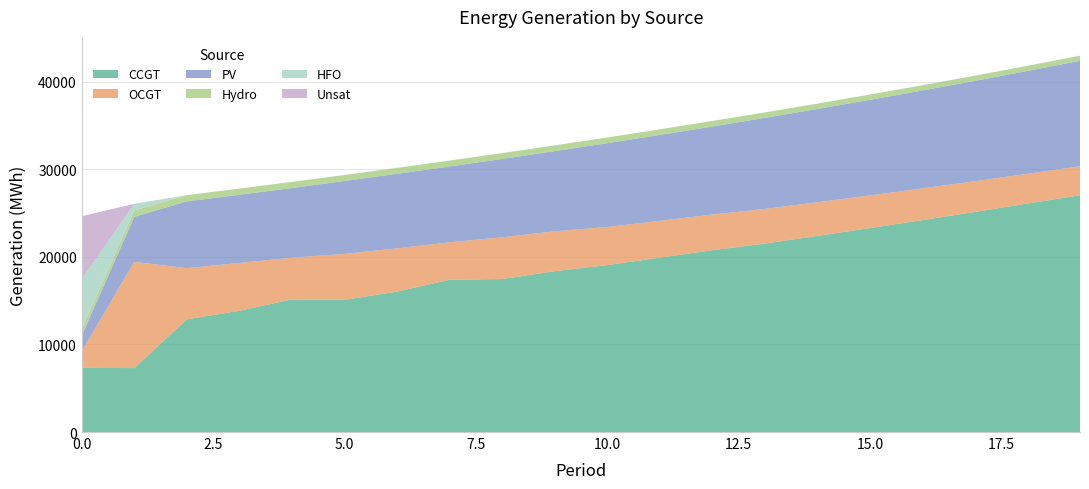

Reading left to right, what are all the values shown in this chart?

CCGT: 7323	7299	12868	13838	15144	15083	16027	17384	17464	18357	19055	19908	20752	21509	22384	23278	24189	25122	26081	27029
OCGT: 1891	12128	5837	5460	4756	5251	4938	4272	4766	4553	4350	4197	4071	3961	3845	3730	3620	3508	3394	3308
PV: 1791	5134	7622	7785	7956	8323	8510	8659	8943	9153	9569	9804	10047	10393	10648	10911	11181	11458	11744	12042
Hydro: 734	726	713	705	698	685	677	670	663	655	648	641	634	621	614	606	599	592	585	578
Unsat: 7192	10	1	0	0	1	0	0	4	1	0	0	0	0	0	0	0	0	0	1
HFO: 5705	755	0	0	0	0	0	0	0	0	0	0	0	0	0	0	0	0	0	0